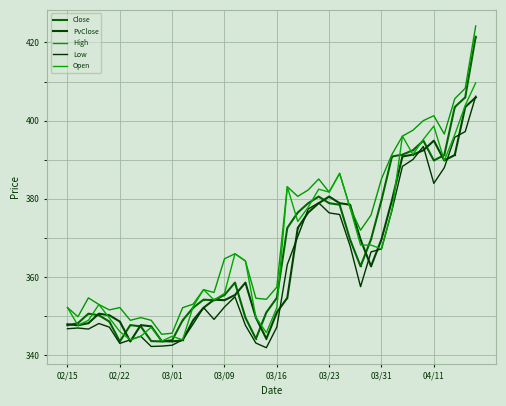

True or false: PvClose has more than 2 interior local peaks.

True